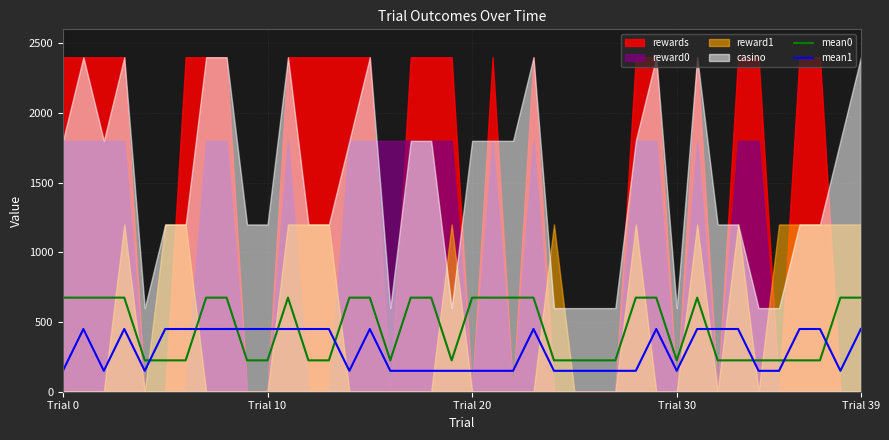

What is the highest value of the mean1 series?

450